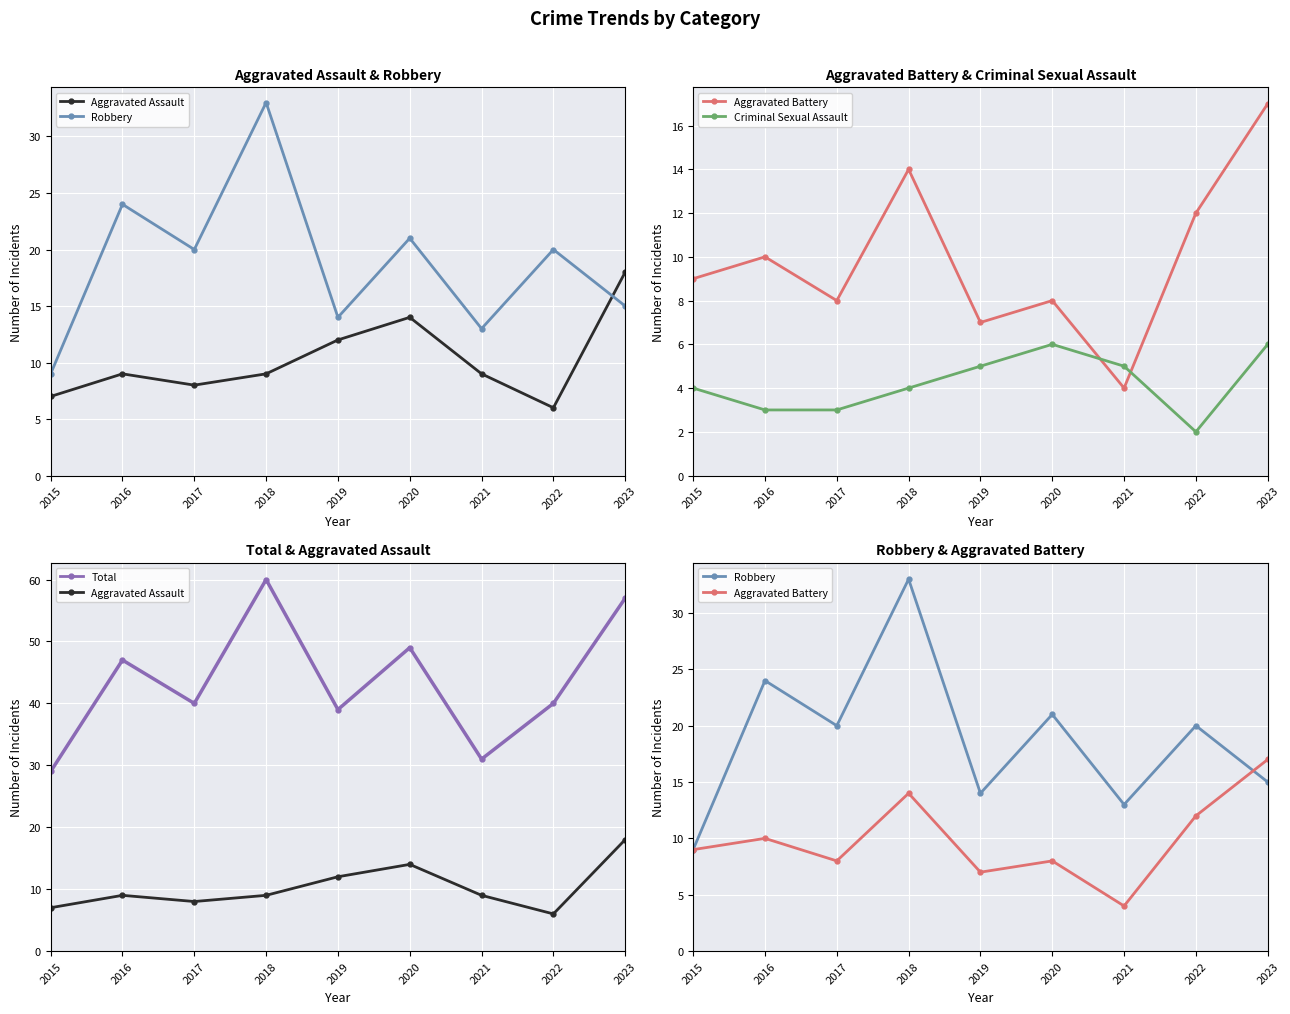

What is the difference between the maximum and minimum values in the Aggravated Battery series?

13